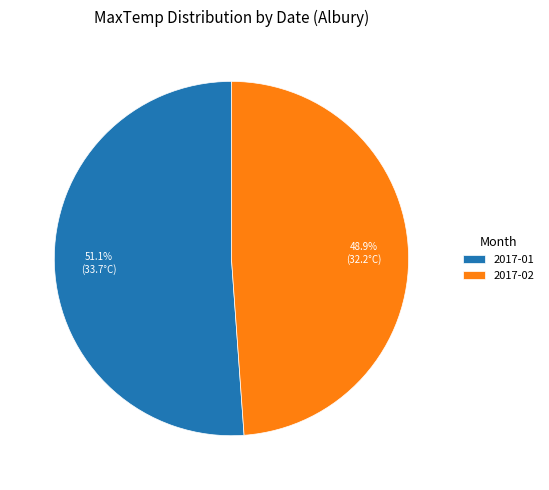

What percentage do 2017-02 and 2017-01 together represent?

100.0%